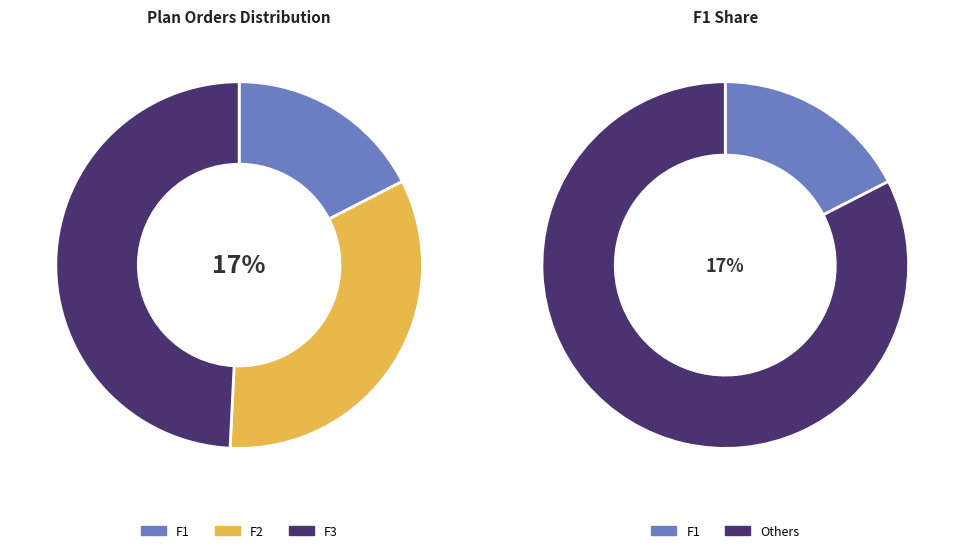

To the nearest percent, what is the average slice percentage?

33%